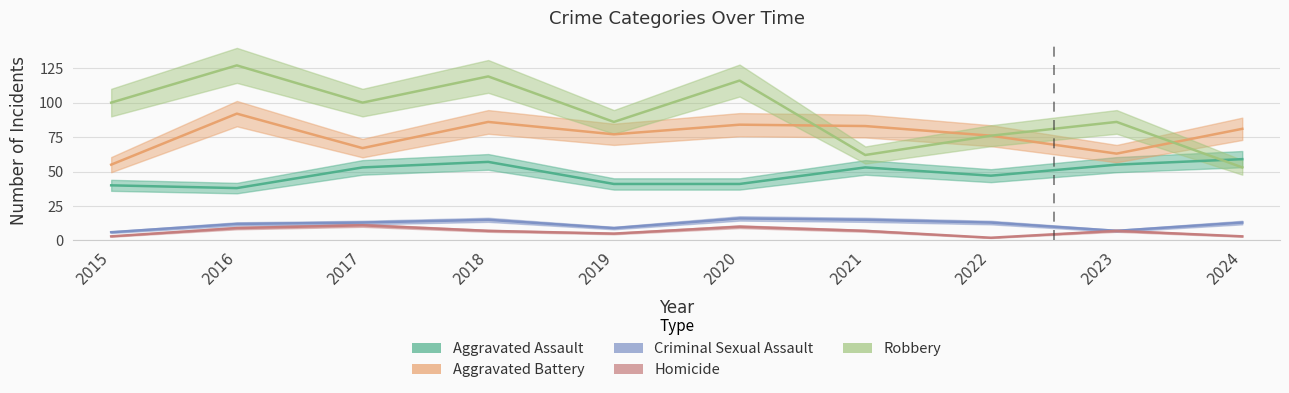

Rank the categories by Aggravated Assault value from highest to lowest.

2024, 2018, 2023, 2017, 2021, 2022, 2019, 2020, 2015, 2016